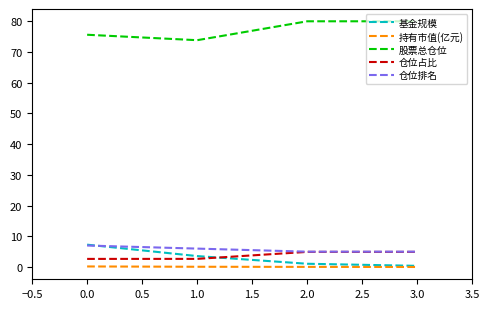

What position from the left is 1.0?

2